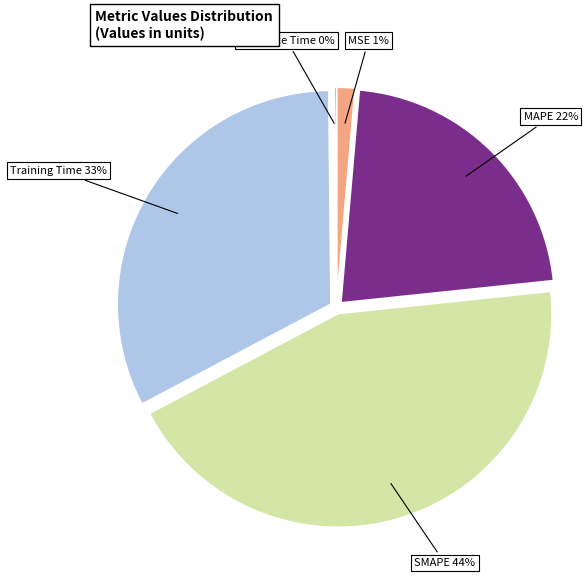

Does MSE account for over 50% of the chart?

No